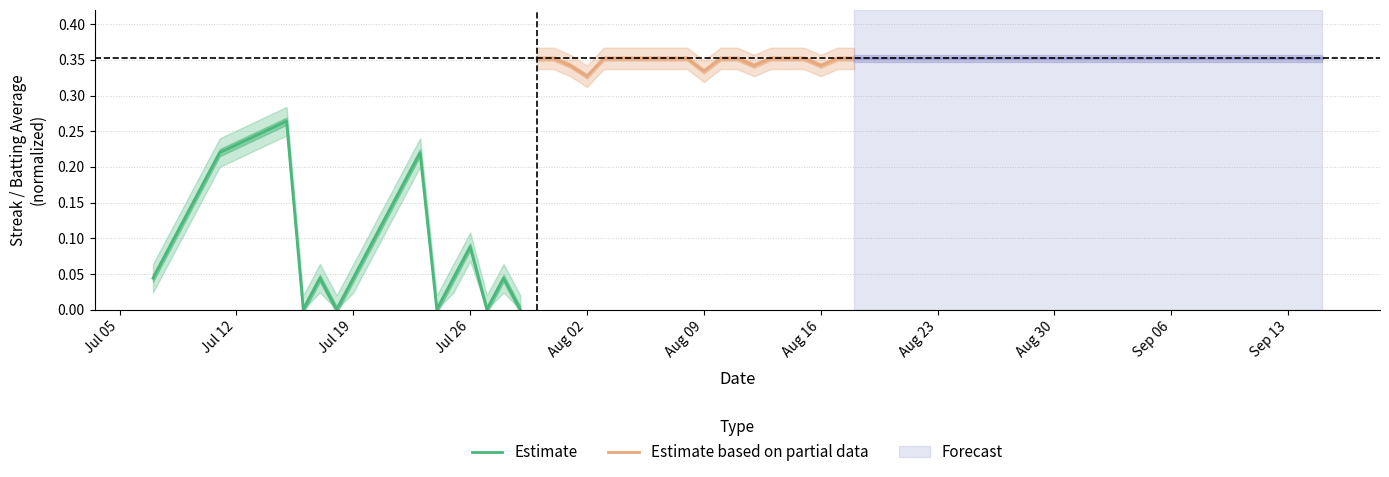

True or false: Estimate and Estimate based on partial data intersect in this chart.

False